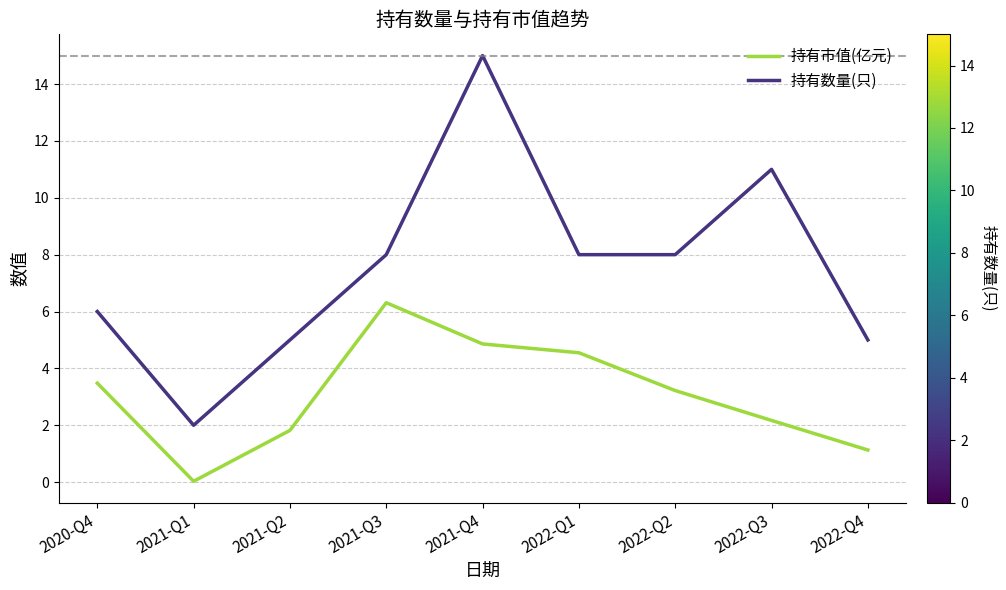

Is the value of 持有数量(只) at 2021-Q2 greater than the value of 持有市值(亿元) at 2020-Q4?

Yes